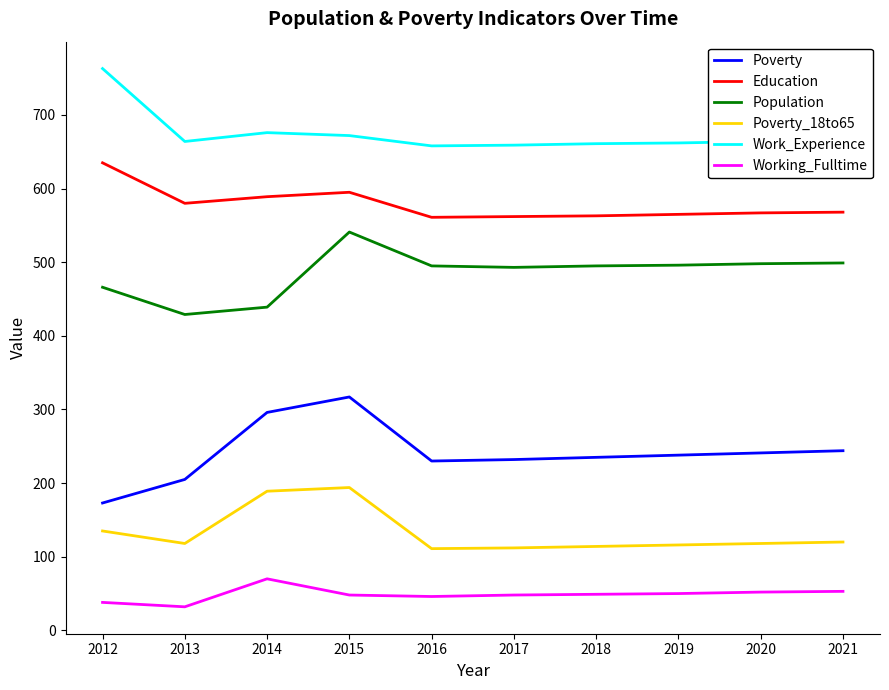

Which series has the widest spread of values?

Poverty